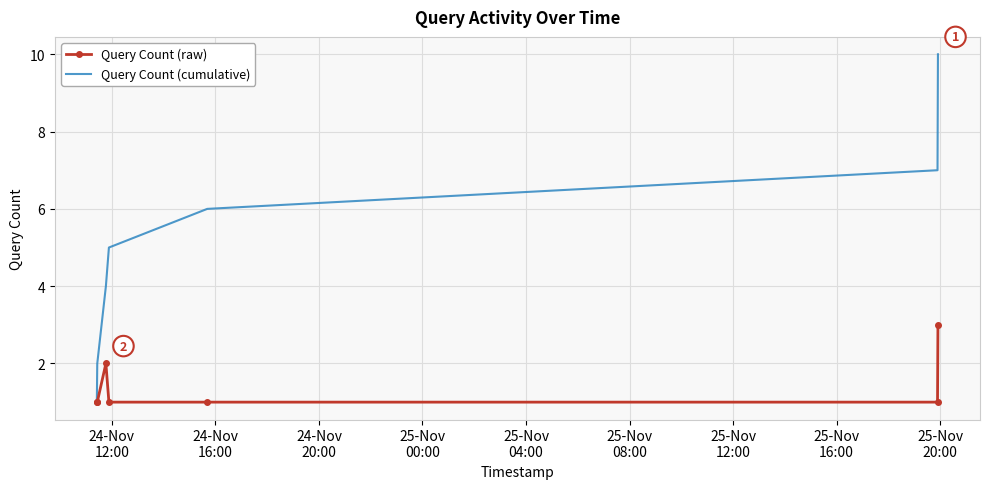

What is the difference between the second highest and minimum values in the Query Count (cumulative) series?

6